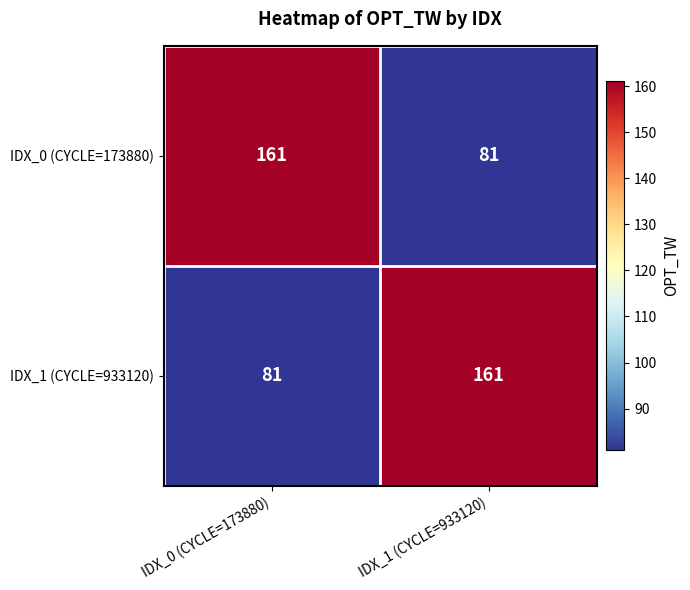

The value of IDX_0 (CYCLE=173880) at IDX_1 (CYCLE=933120) is 81. True or false?

True